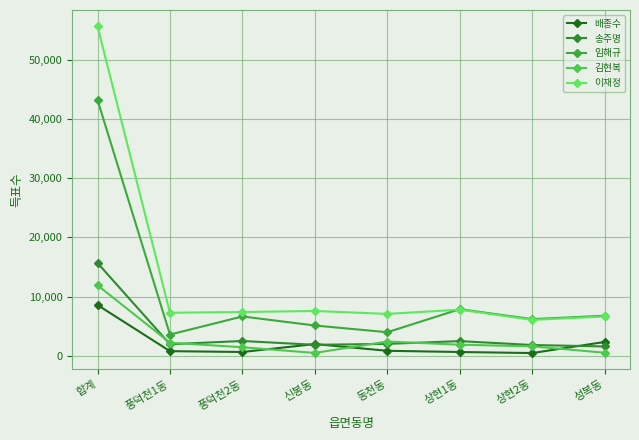

Reading left to right, what are all the values shown in this chart?

배종수: 8579	782	640	1978	843	638	460	2335
송주명: 15674	1948	2501	1852	2010	2480	1818	1572
임해규: 43217	3585	6642	5116	3980	7871	6193	6761
김현복: 11911	2208	1439	483	2402	1874	1594	522
이재정: 55650	7270	7390	7567	7072	7787	6066	6636